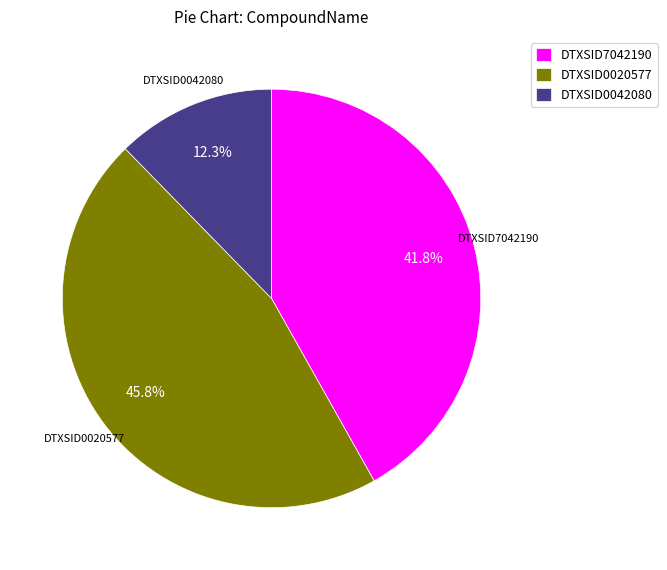

Is the sum of DTXSID0020577 and DTXSID7042190 greater than half?

Yes